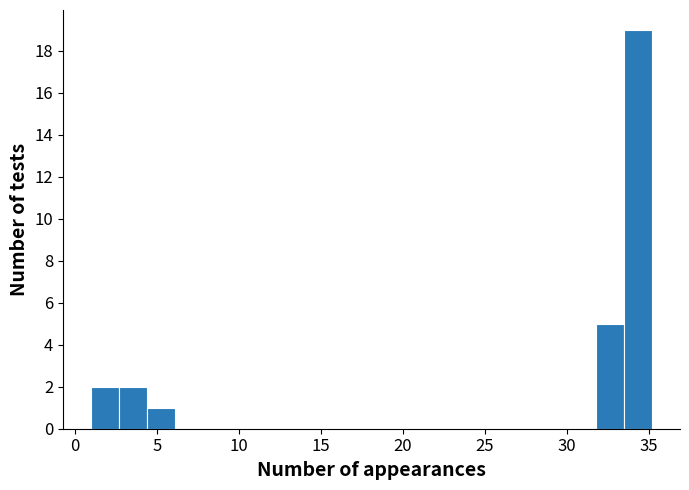

Around what value on the x-axis is the tallest bar? Give the approximate position of its centre, as read against the axis.

34.5